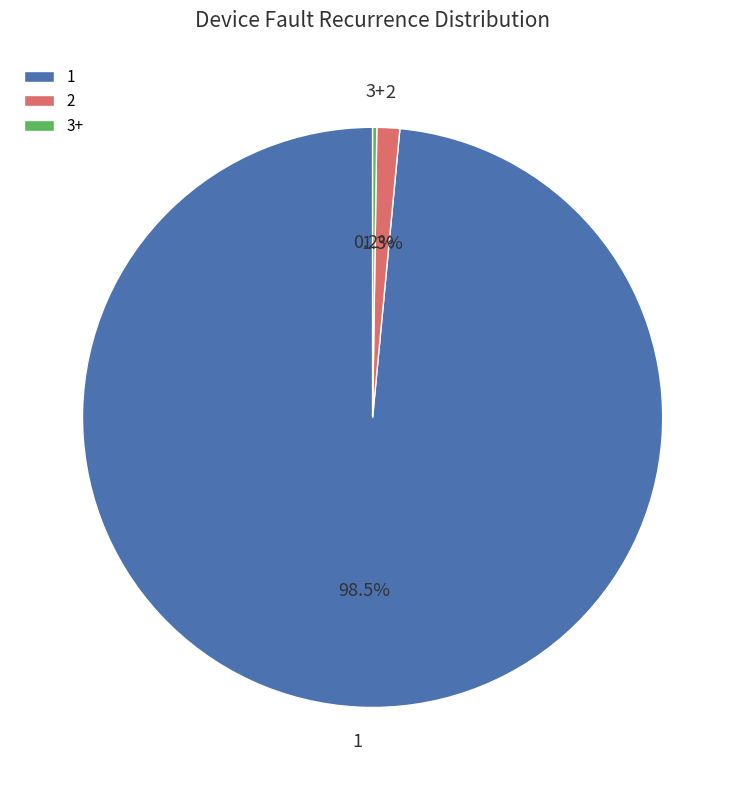

Does any single category account for the majority?

Yes